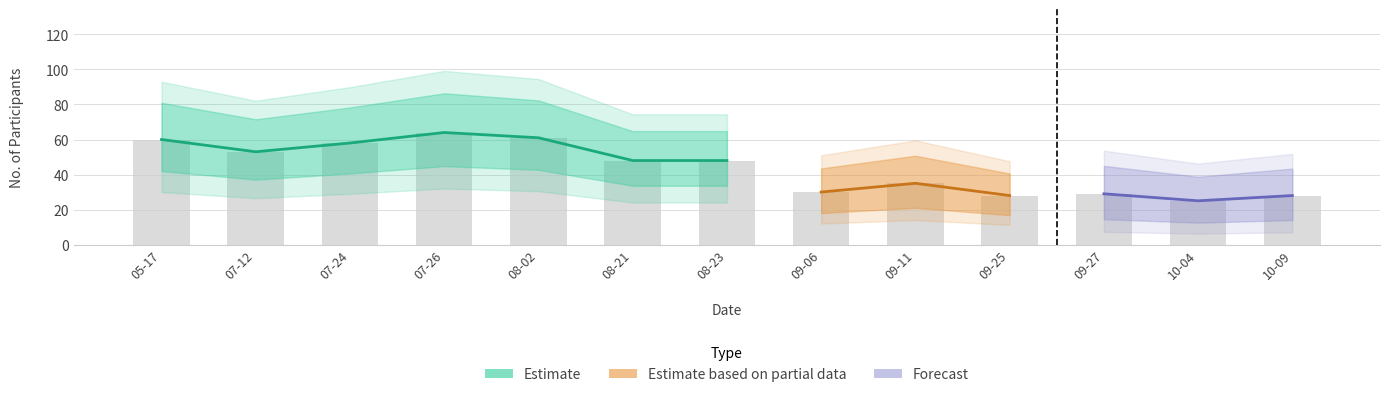

What is the difference between the second highest and minimum values?

36